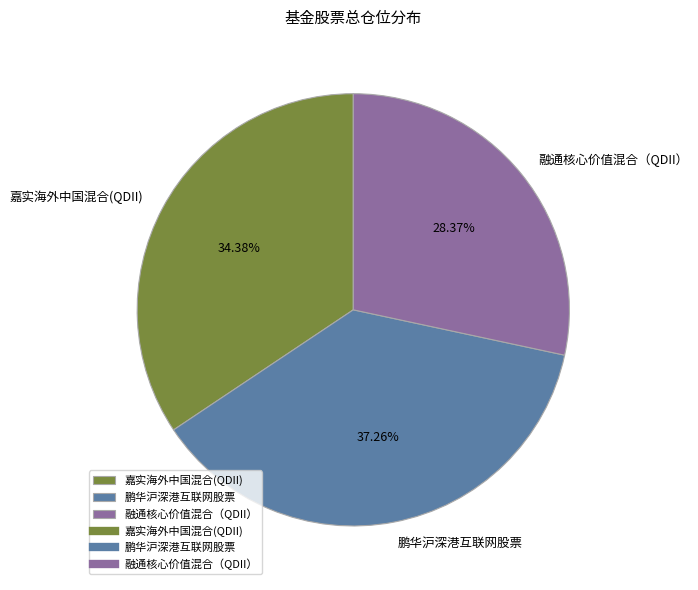

Approximately how many times larger is the value at 融通核心价值混合（QDII） compared to 鹏华沪深港互联网股票?

0.8